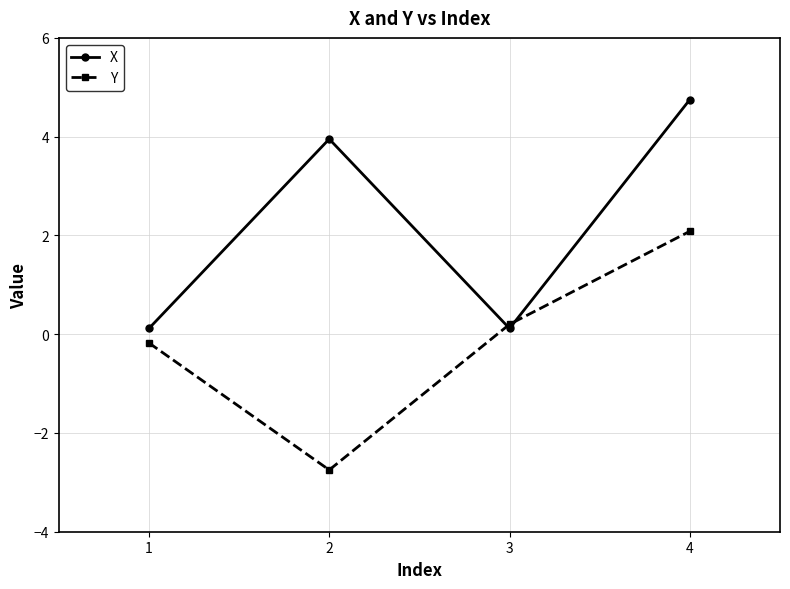

How many times do X and Y cross each other?

2